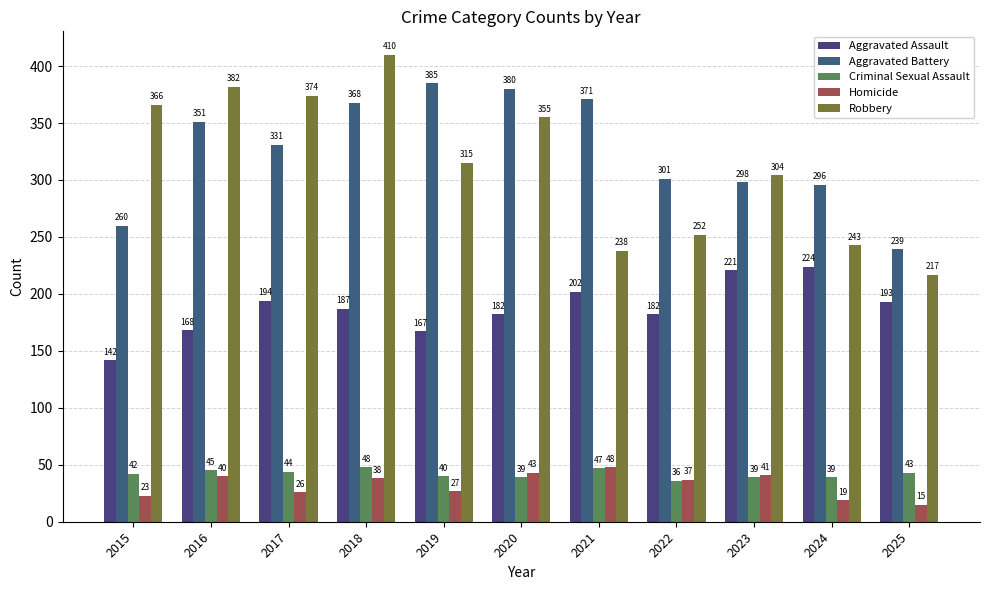

The Homicide series shows 40 at 2016. True or false?

True